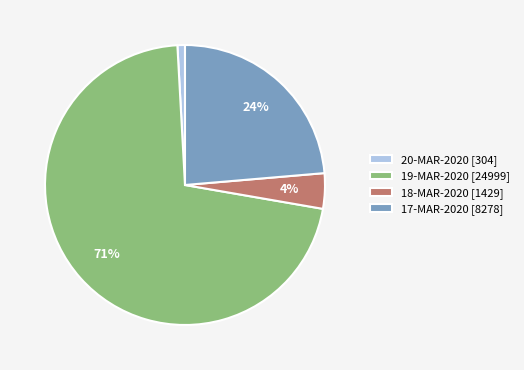

True or false: 17-MAR-2020 [8278] accounts for 13% of the total.

False